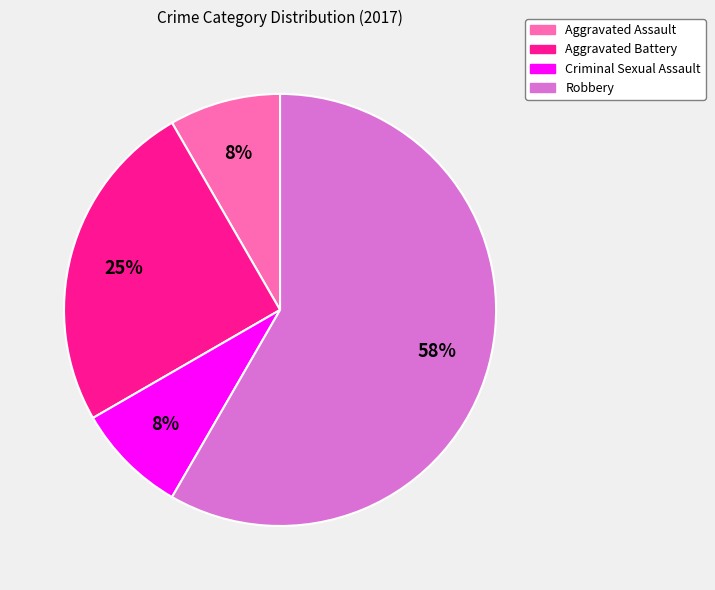

Approximately how many times larger is the value at Criminal Sexual Assault compared to Aggravated Assault?

1.0